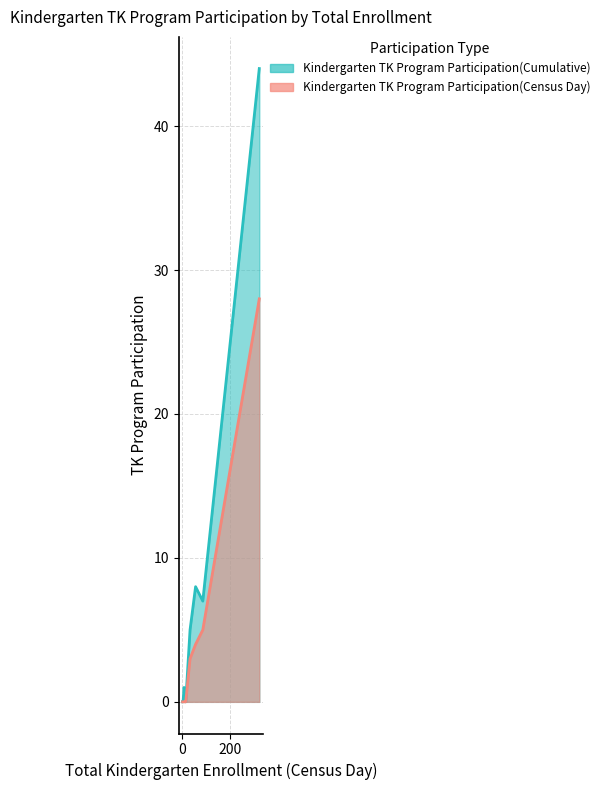

The Kindergarten TK Program Participation(Census Day) series shows 2 at Two or More Races, Not Hispanic. True or false?

False